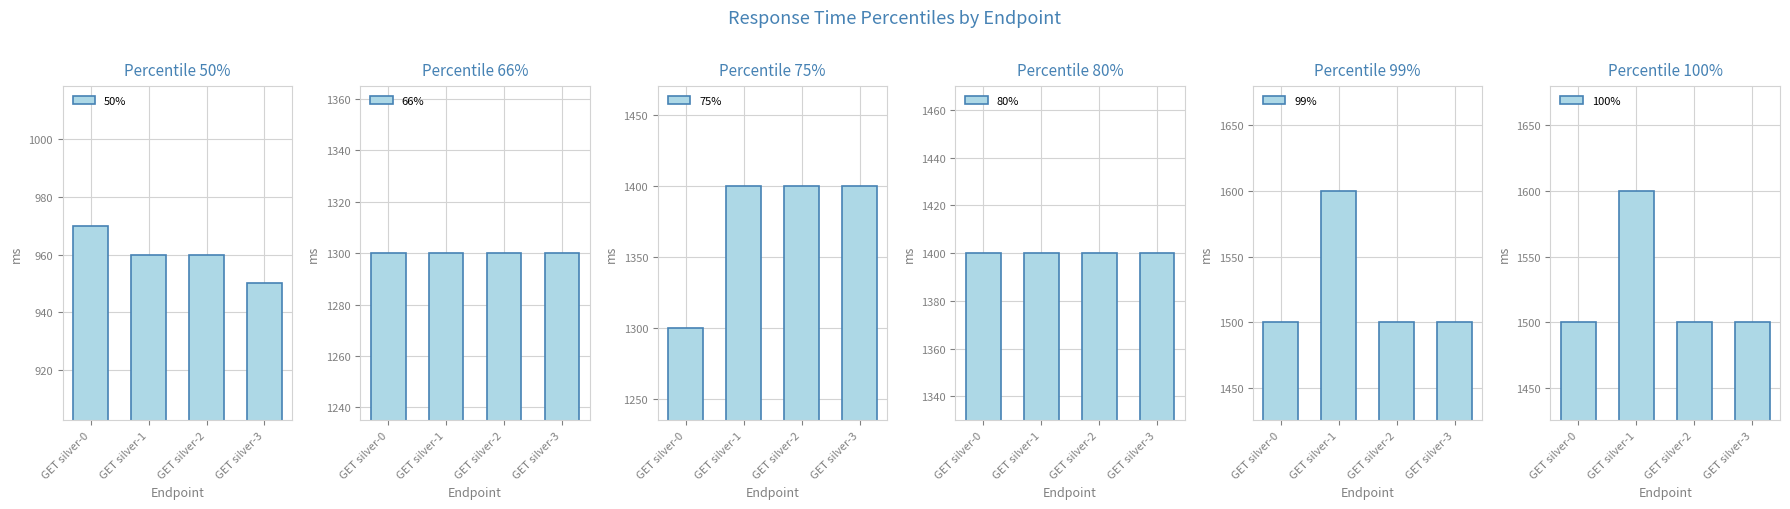

What is the value of the 66% bar at the 4th from the left?

1300